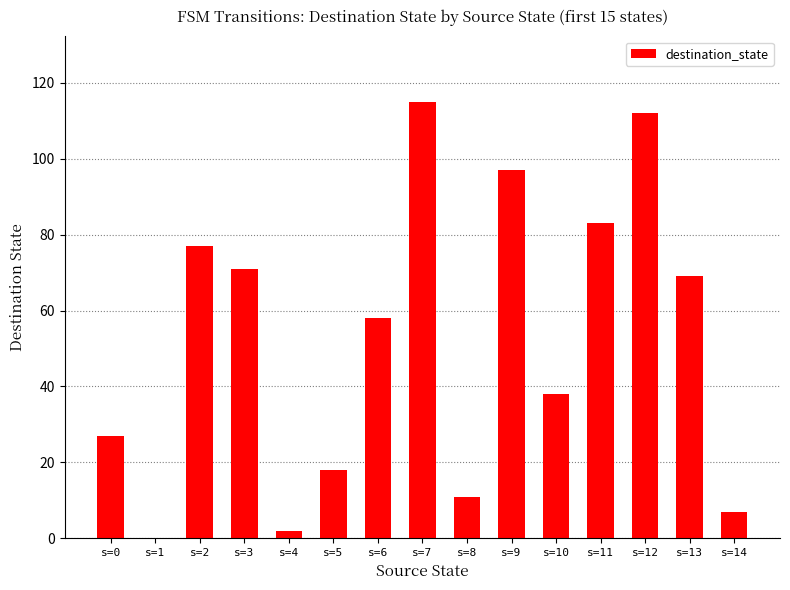

How many distinct data groups are displayed?

1